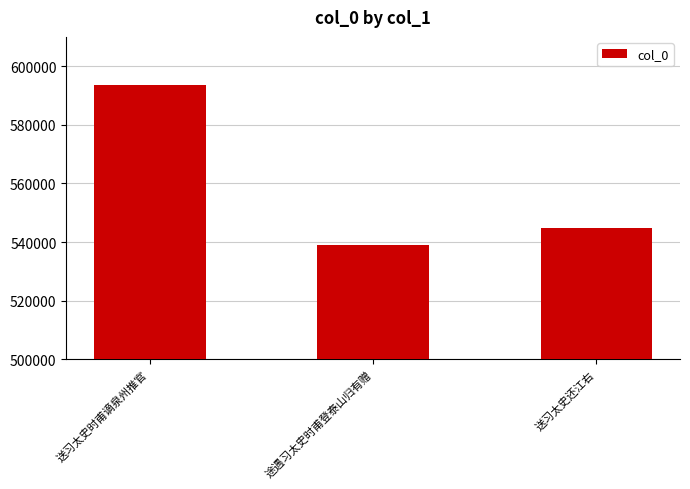

Reading right to left, list all the values displayed in this chart.

送习太史还江右=544673	途遇习太史时甫登泰山归有赠=539140	送习太史时甫谪泉州推官=593671